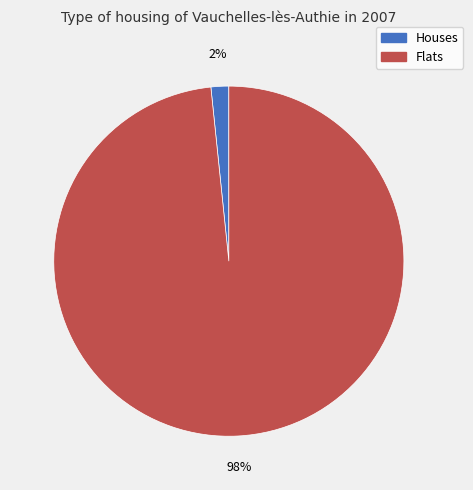

Rank the categories by value from highest to lowest.

Flats, Houses